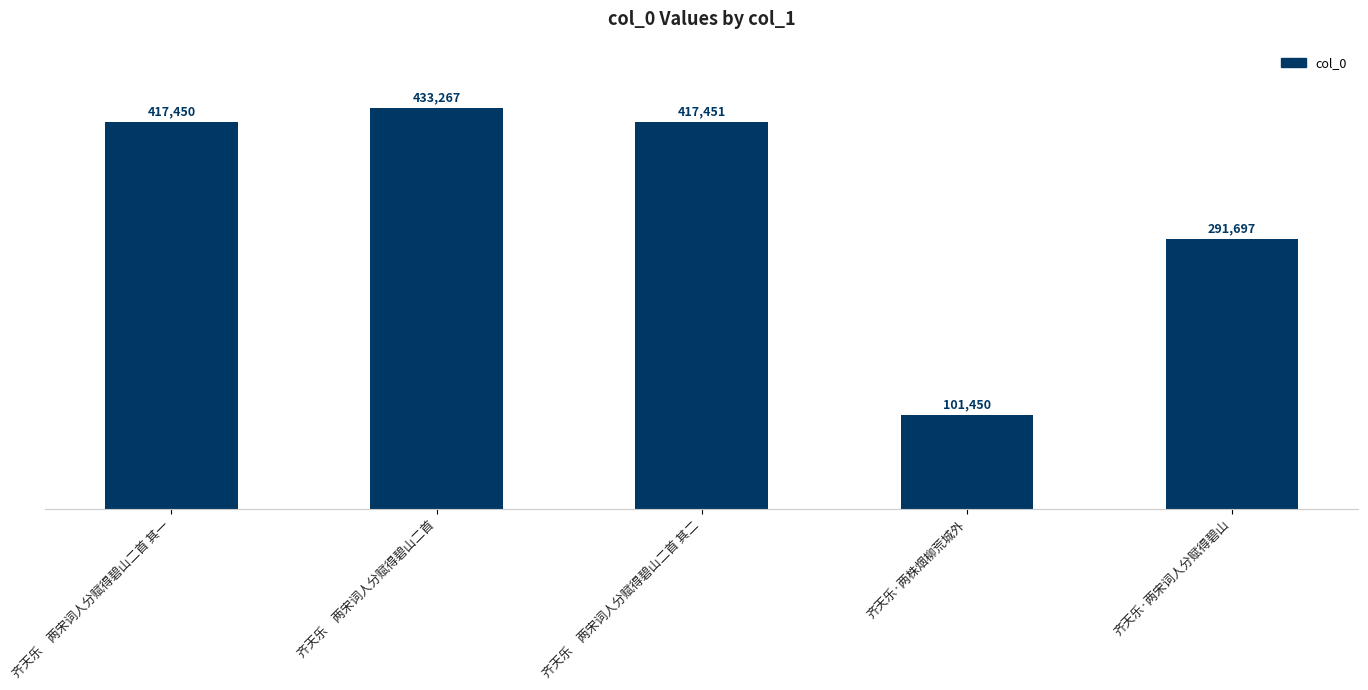

Are the bars grouped side by side (vs. stacked)?

No